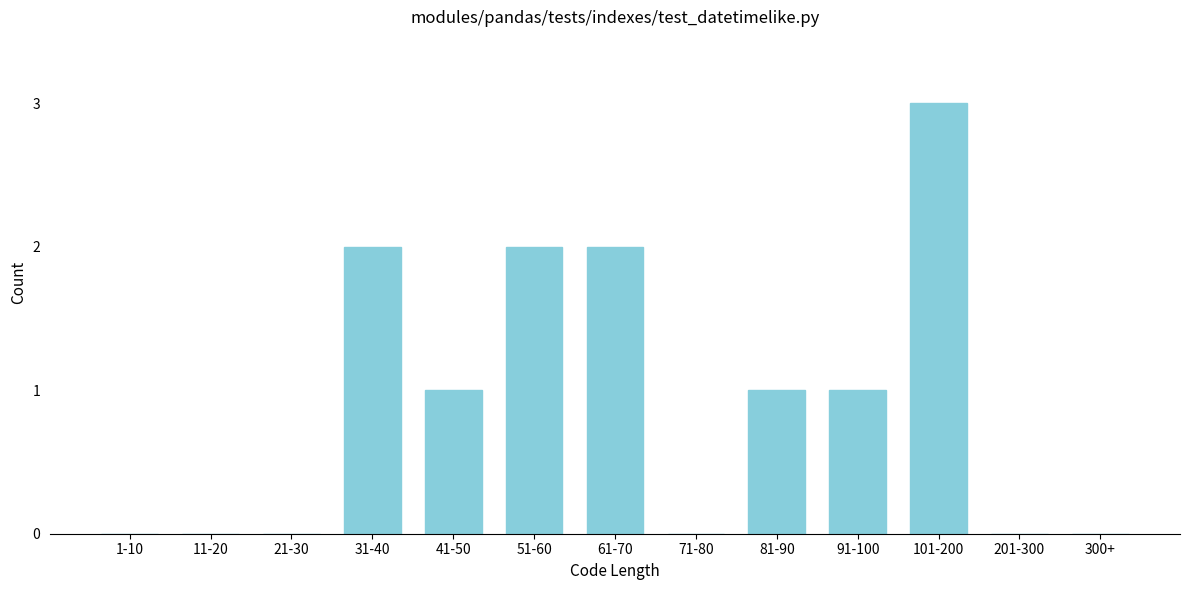

Reading left to right, extract all data points from this chart.

1-10=0	11-20=0	21-30=0	31-40=2	41-50=1	51-60=2	61-70=2	71-80=0	81-90=1	91-100=1	101-200=3	201-300=0	300+=0